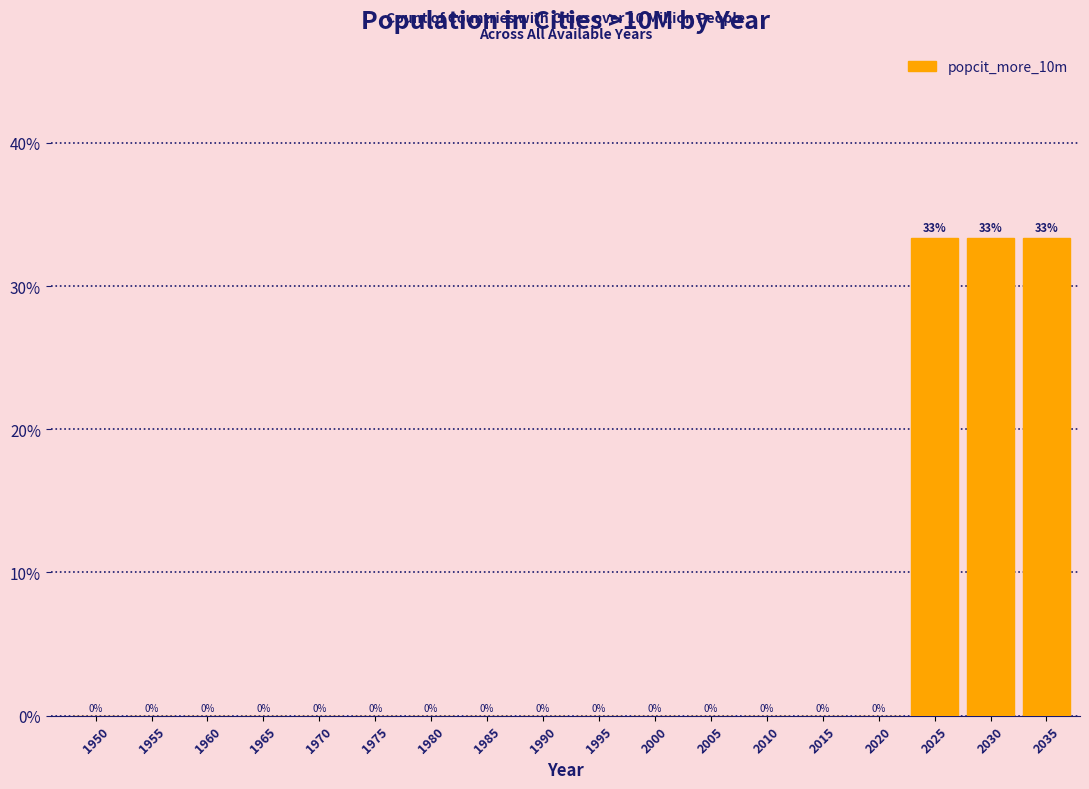

The chart shows a value of 8.6 at 2025. True or false?

False